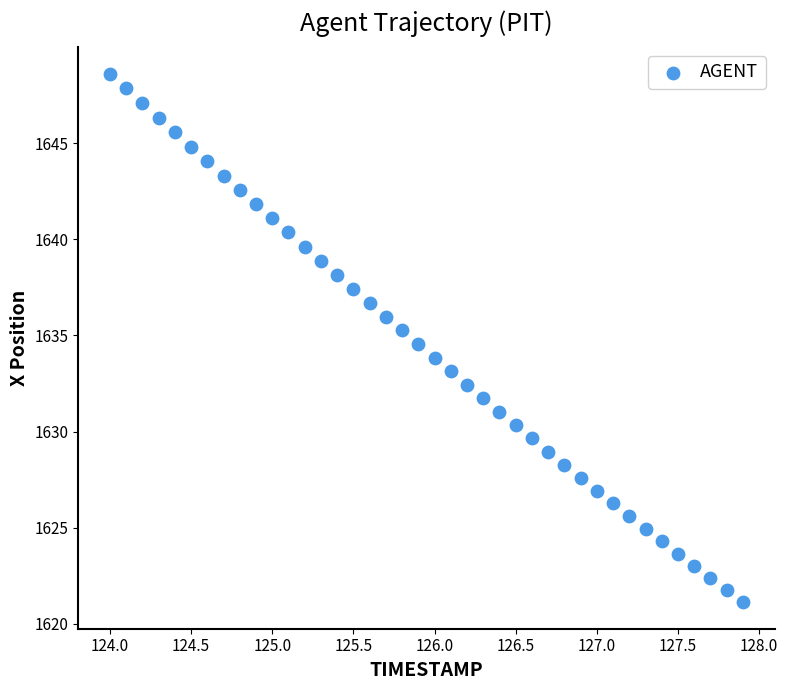

What is the range of Y values (max minus min)?

27.5